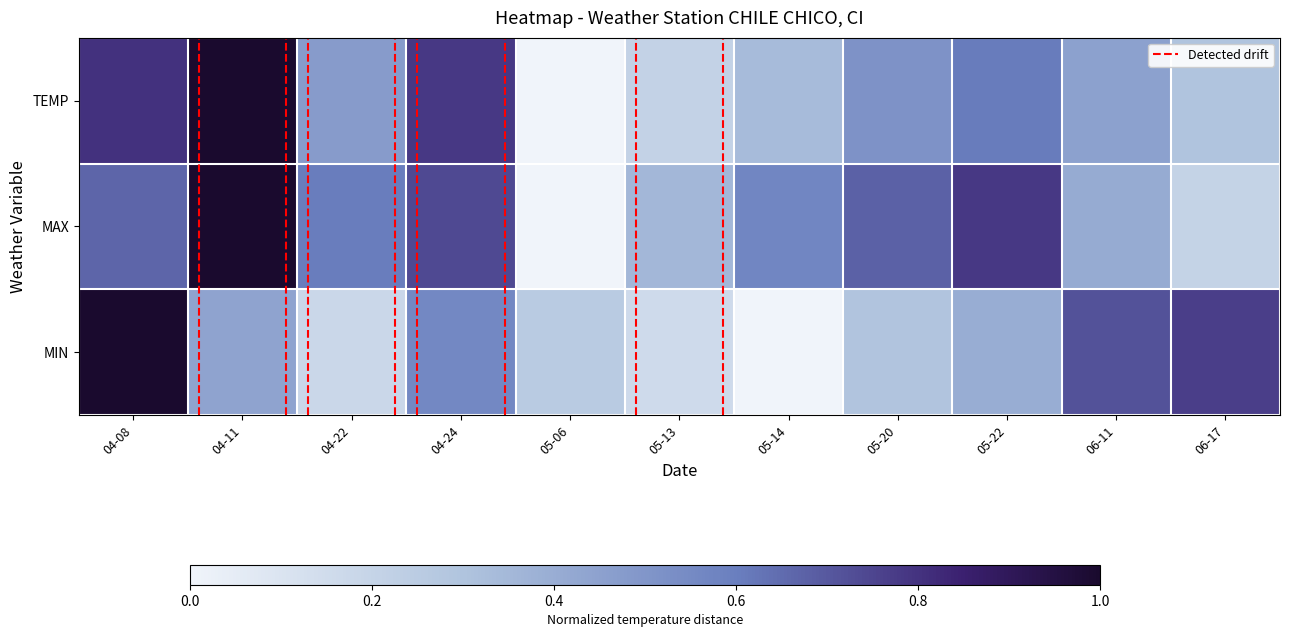

Reading left to right, what are all the values shown in this chart?

TEMP: 04-08=0.8	04-11=1.0	04-22=0.5	04-24=0.8	05-06=0.0	05-13=0.2	05-14=0.3	05-20=0.5	05-22=0.6	06-11=0.5	06-17=0.3
MAX: 04-08=0.7	04-11=1.0	04-22=0.6	04-24=0.7	05-06=0.0	05-13=0.4	05-14=0.6	05-20=0.7	05-22=0.8	06-11=0.4	06-17=0.2
MIN: 04-08=1.0	04-11=0.4	04-22=0.2	04-24=0.6	05-06=0.3	05-13=0.2	05-14=0.0	05-20=0.3	05-22=0.4	06-11=0.7	06-17=0.8